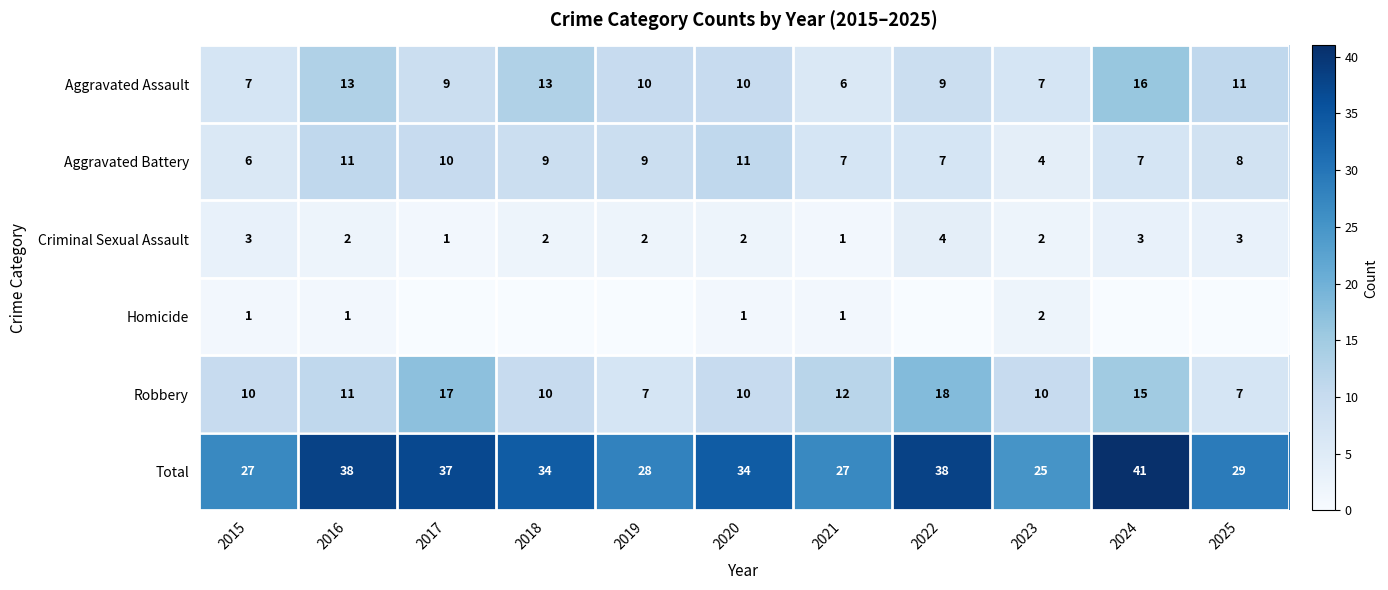

Which label corresponds to the largest value in the chart?

2024